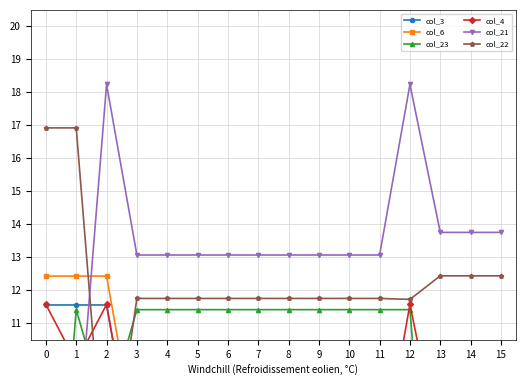

Is this an area chart (filled region under the line)?

No